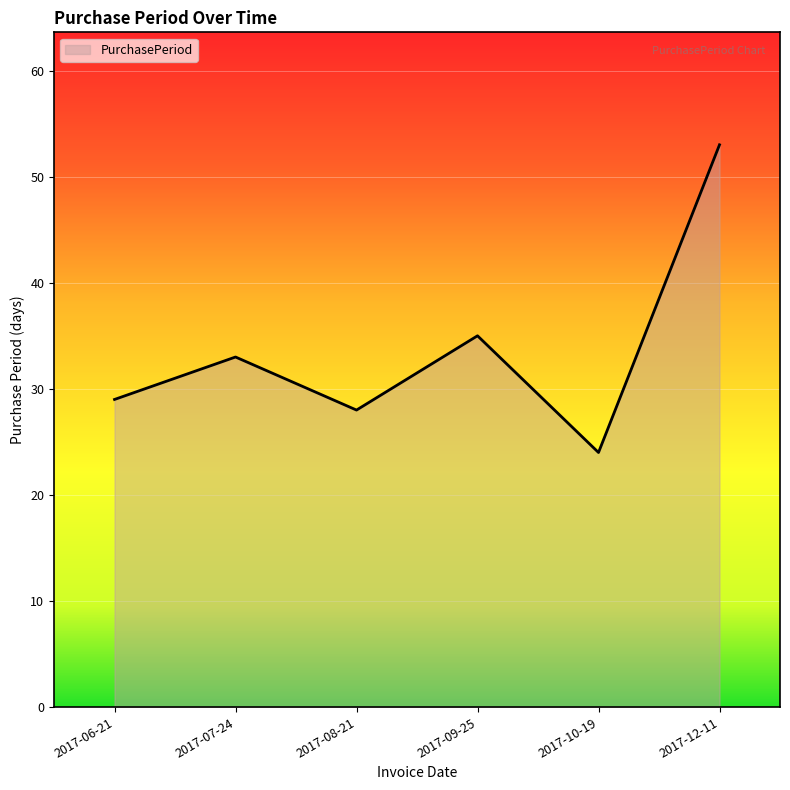

Reading left to right, what are all the values shown in this chart?

29	33	28	35	24	53